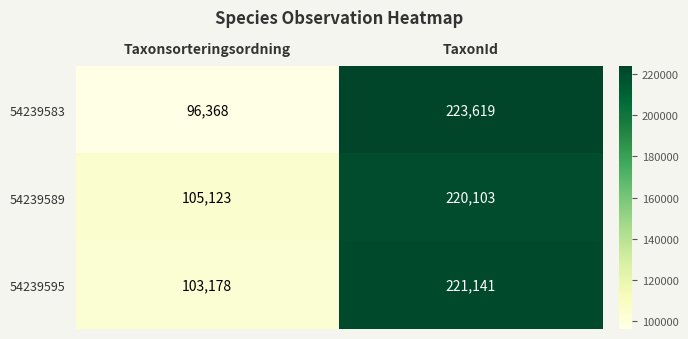

What is the approximate value of 54239589 at TaxonId, to the nearest 50?

220100